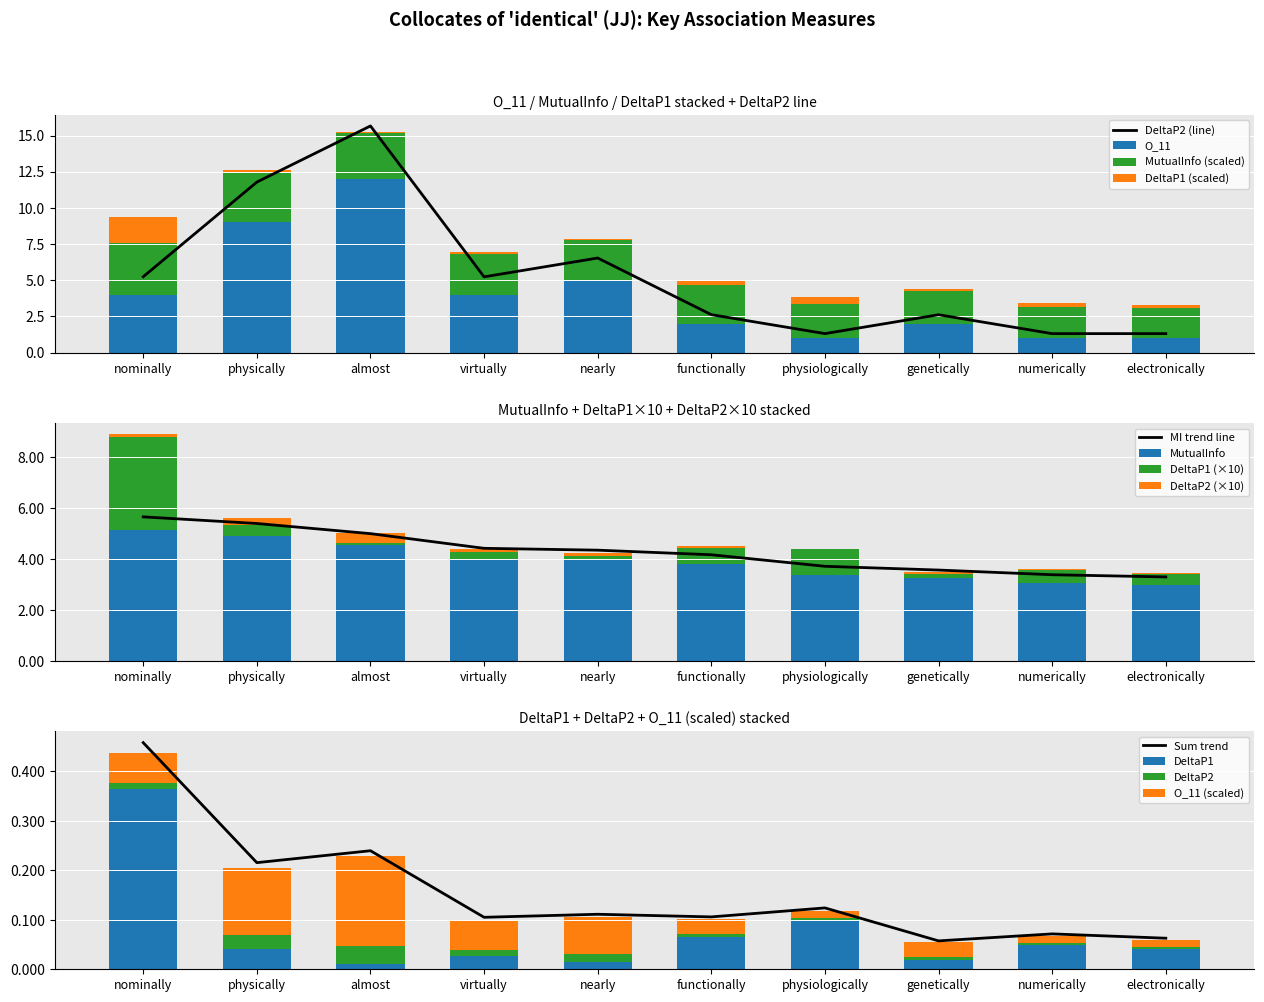

What is the maximum value for DeltaP1?

1.8